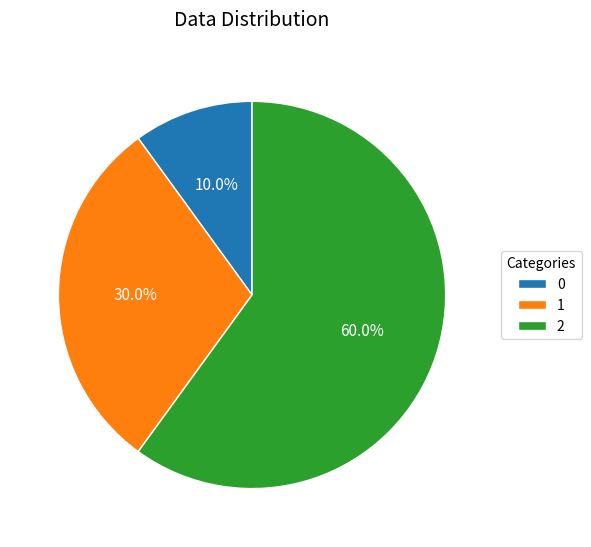

To the nearest percent, what percentage of the pie is 1?

30%